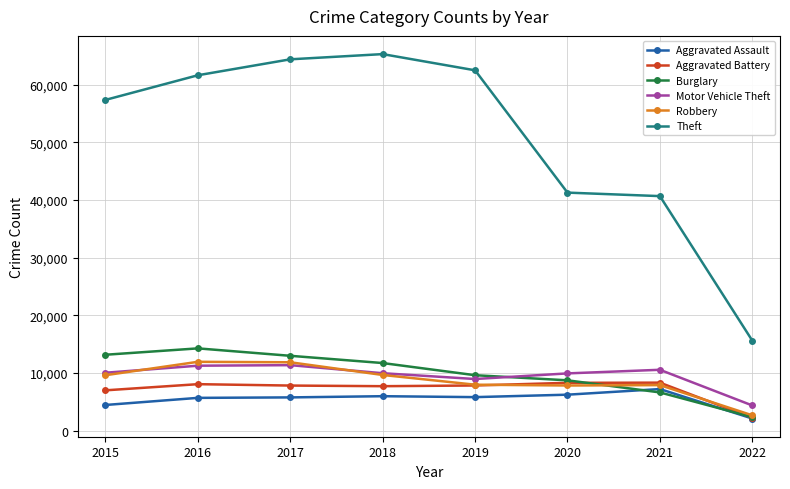

Which series changed the most between 2019 and 2022?

Theft